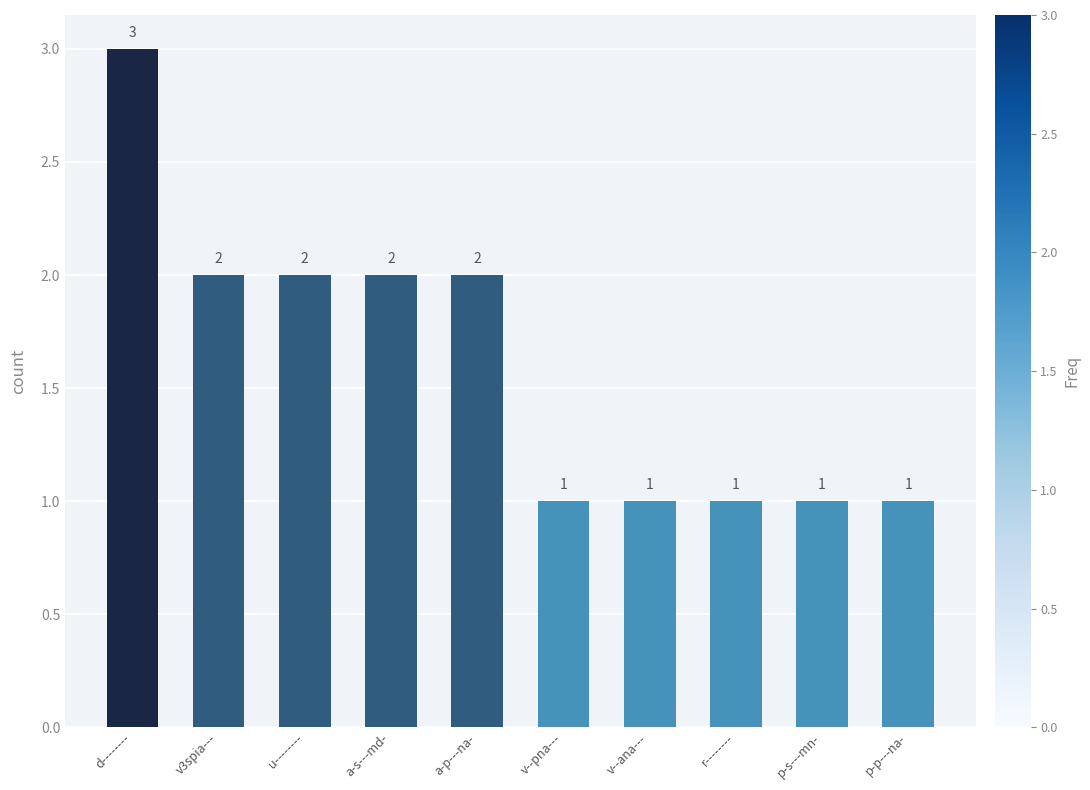

What is the difference between the maximum and minimum values?

2